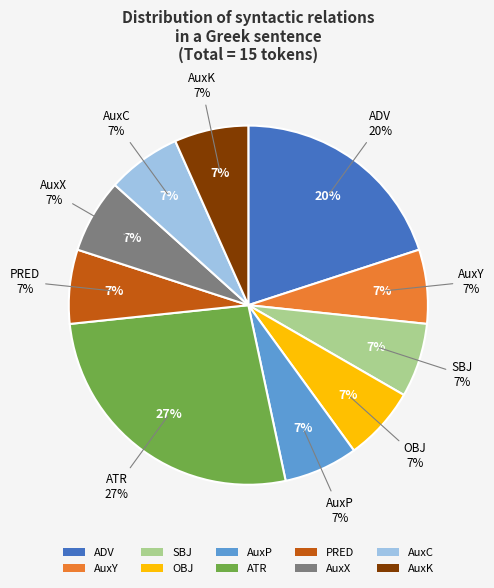

Count the number of slices in the pie.

10